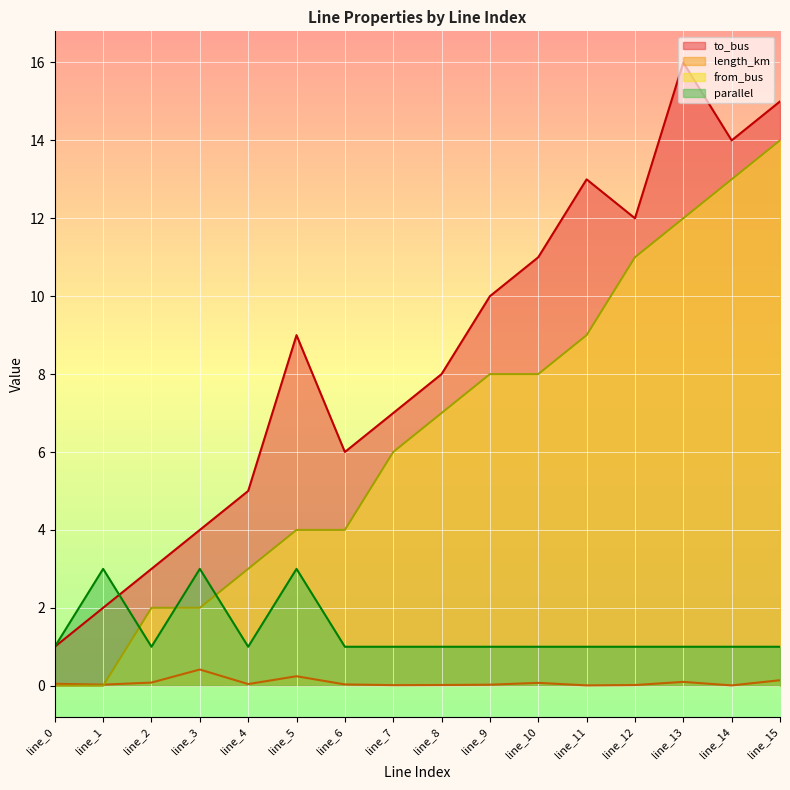

How many interior local peaks does the parallel series have?

3